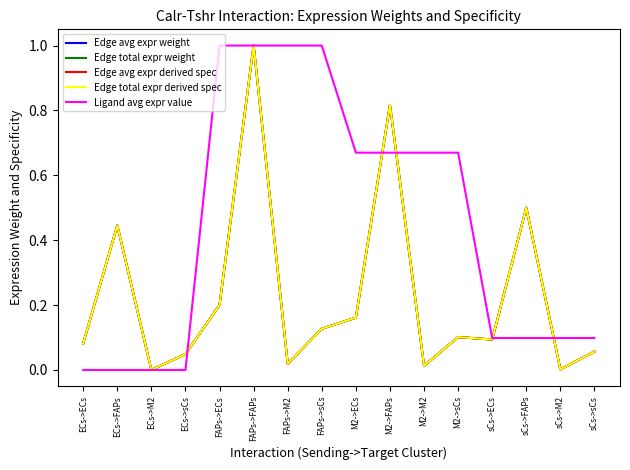

True or false: Edge total expr weight and Edge total expr derived spec cross at least once.

False